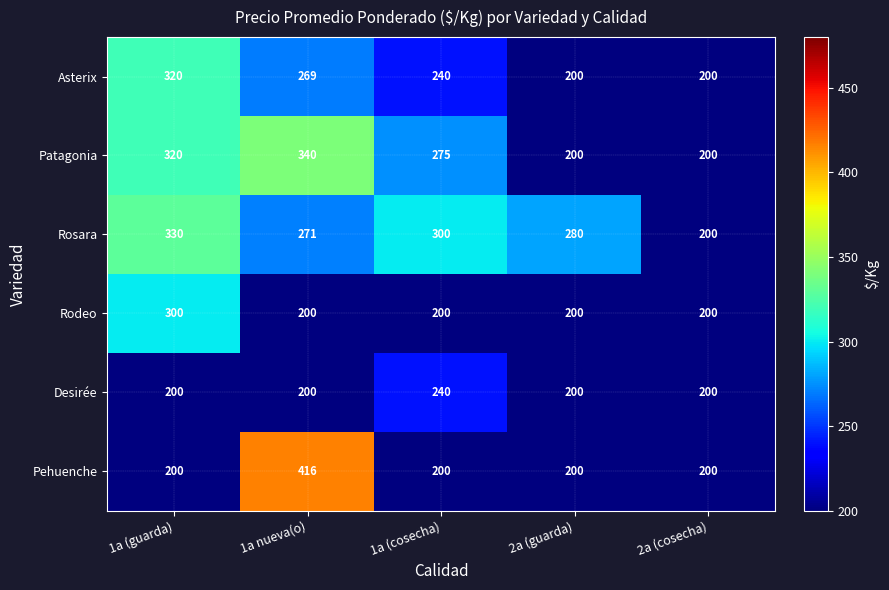

What is the total value across all series at 1a (cosecha)?

1455